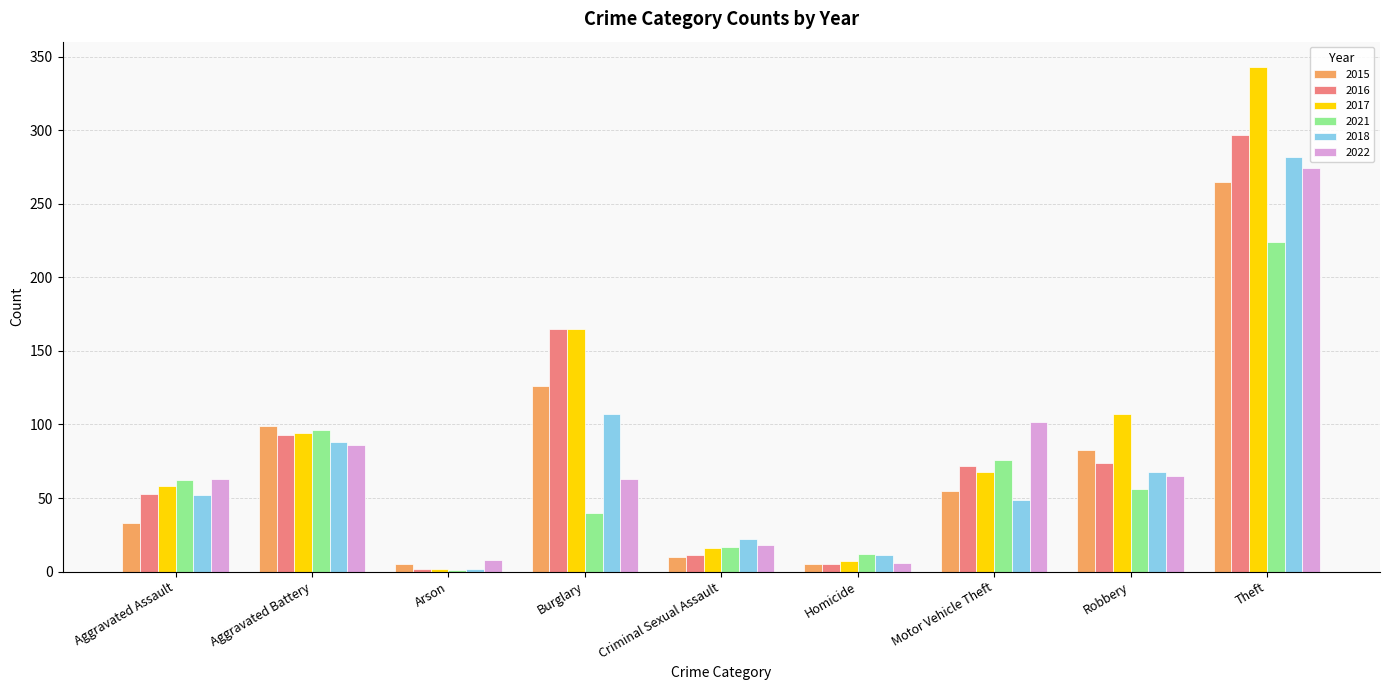

What is the sum of all 2017 values?

860